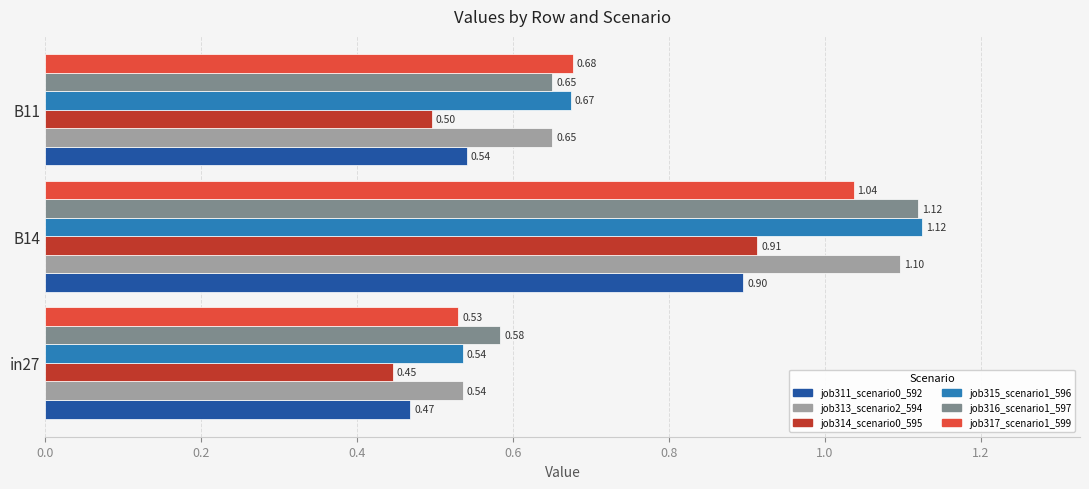

What is the difference between the maximum and minimum values in the job316_scenario1_597 series?

0.5